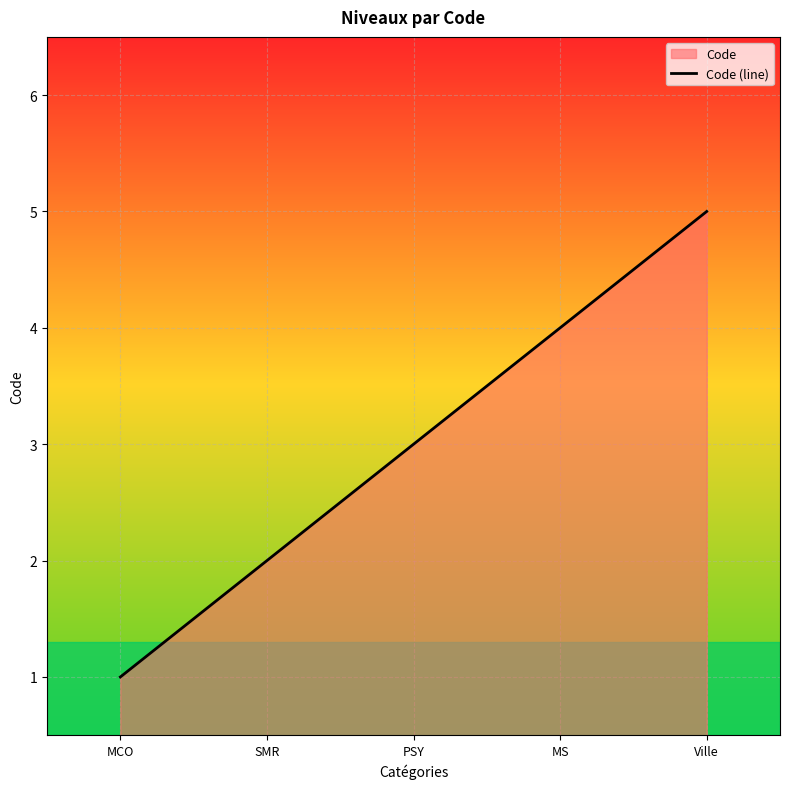

Read the value at SMR.

2